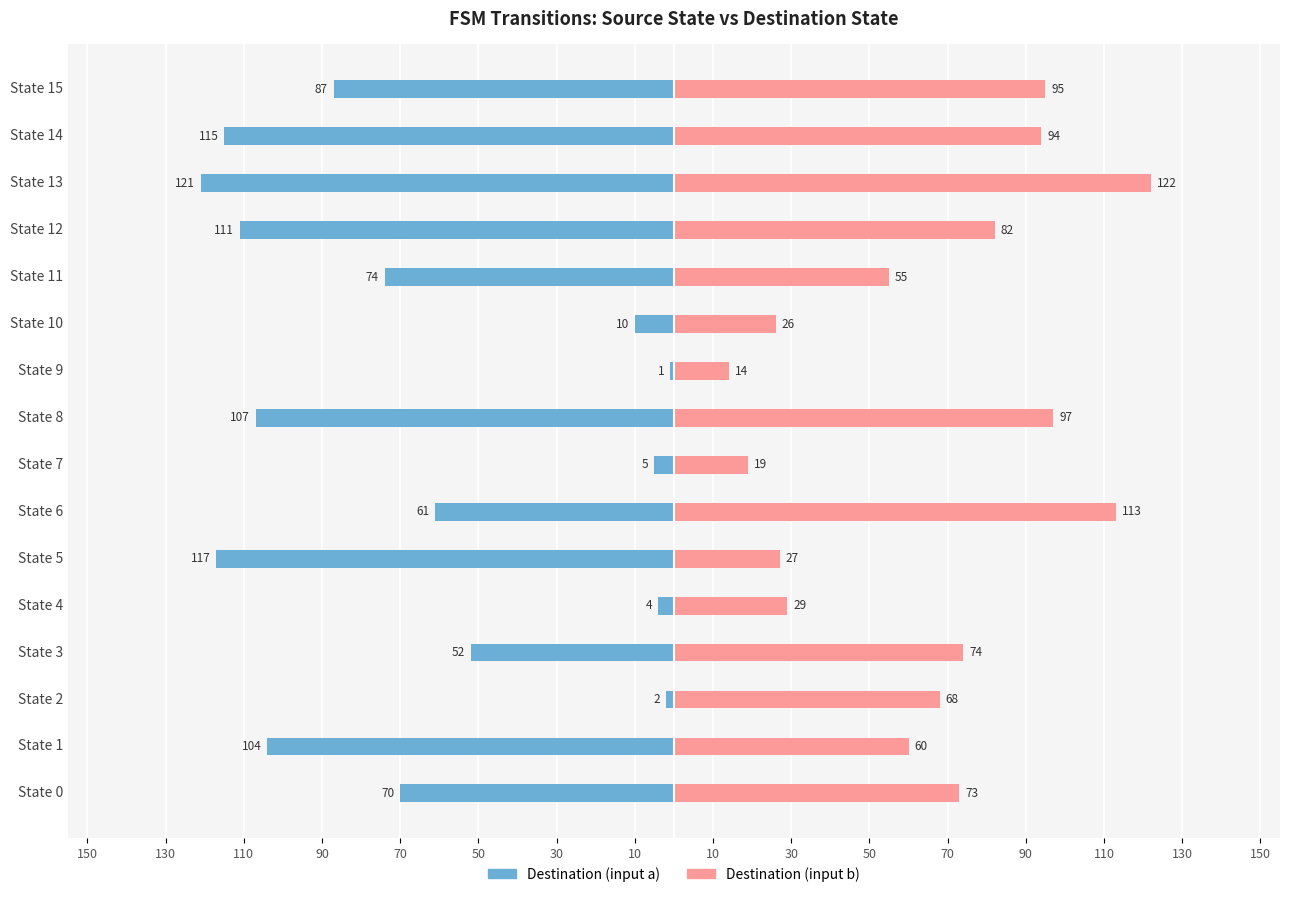

How many distinct data groups are displayed?

2